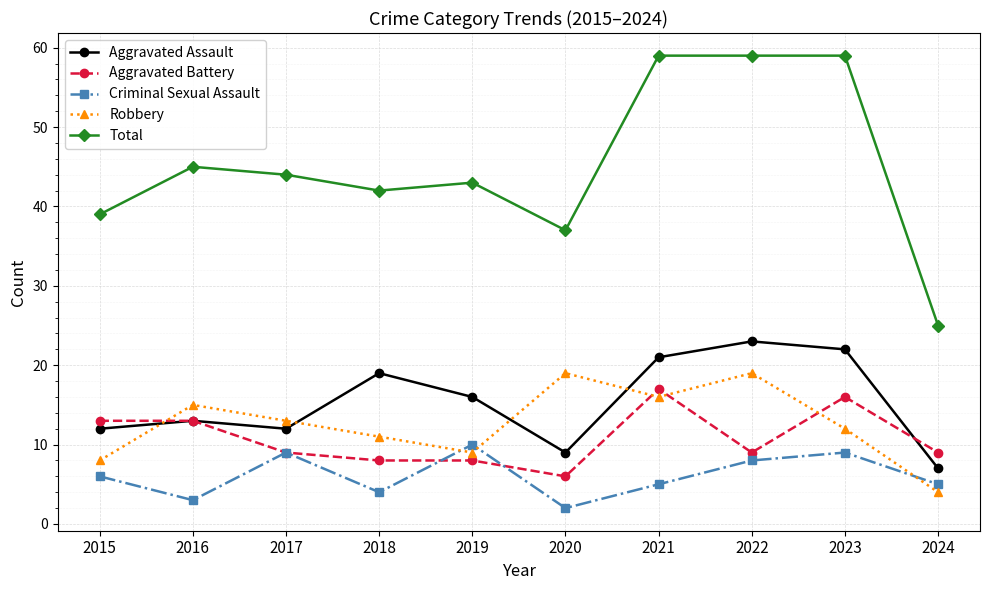

At which category does Criminal Sexual Assault reach its first local peak?

2017